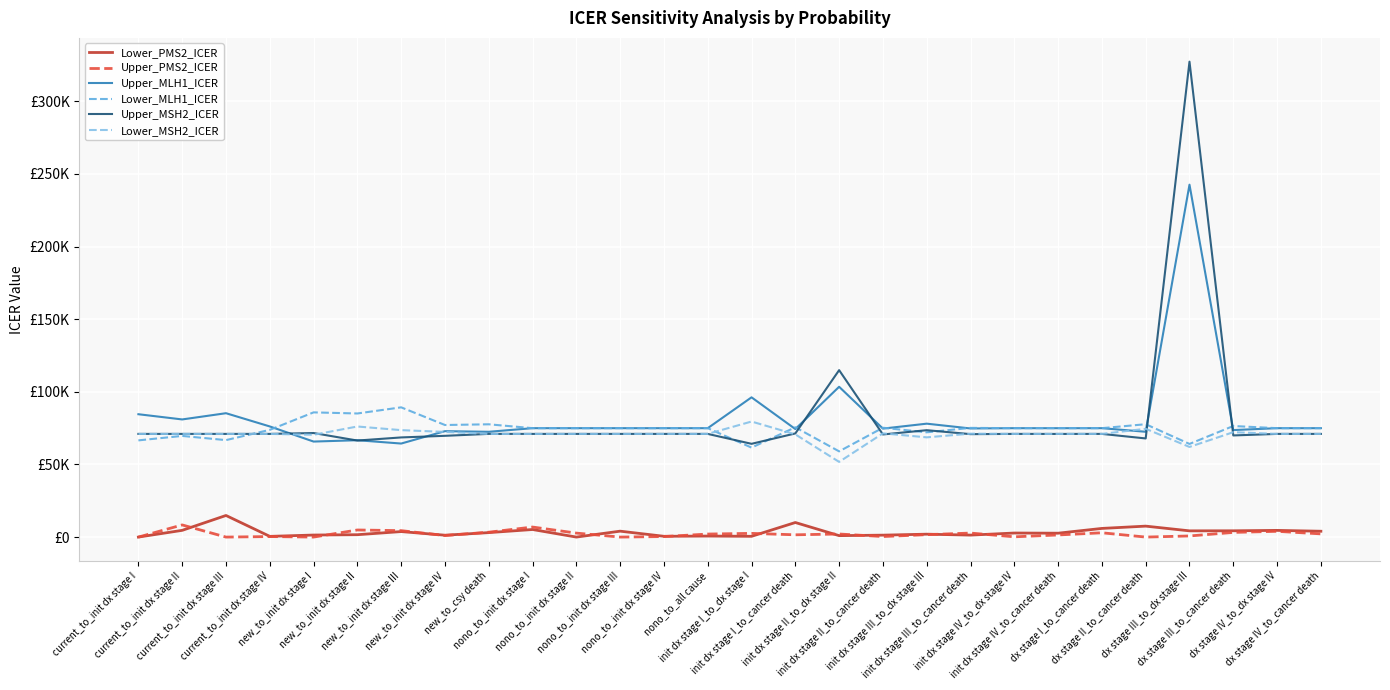

Reading left to right, what are all the values shown in this chart?

Lower_PMS2_ICER: 0.0	4637.6	14873.0	490.2	1408.5	1637.4	3791.9	1292.3	3080.0	5209.2	0.0	4071.0	541.7	706.5	521.7	10027.0	994.7	1328.6	1999.6	1359.9	2792.6	2673.9	5963.1	7538.9	4288.5	4326.8	4607.4	4021.9
Upper_PMS2_ICER: 0.0	8367.7	0.0	358.8	0.0	4883.4	4432.5	1056.2	3360.4	6911.4	2740.7	0.0	362.2	2087.6	2553.1	1566.6	2124.8	361.6	1668.8	2763.6	180.8	1455.6	2965.7	0.0	775.0	3214.4	3966.8	2209.2
Upper_MLH1_ICER: 84562.1	80972.3	85259.6	76149.4	65743.8	66664.9	64380.6	72899.9	72472.1	74960.1	74960.1	74960.1	74960.1	74960.1	96186.3	74355.9	103446.0	74664.5	78060.9	74761.0	74961.5	74944.9	74960.1	72483.3	242566.2	73647.6	74960.2	74958.9
Lower_MLH1_ICER: 66562.0	69626.9	66740.7	73805.7	85831.8	85070.2	89297.9	77135.3	77627.9	74960.1	74960.1	74960.1	74960.1	74960.1	61575.3	75574.5	58996.6	75258.0	72108.9	75160.2	74958.6	74975.2	74960.1	77682.9	64112.2	76445.4	74959.9	74961.4
Upper_MSH2_ICER: 71014.5	71014.5	71014.5	71014.5	71612.9	66442.0	68588.7	69697.7	71028.0	71014.5	71014.5	71014.5	71014.5	71014.5	64190.4	71336.9	114888.2	70636.5	73563.9	70851.2	71016.6	70993.3	71014.5	67893.3	327224.3	69960.4	71014.7	71012.9
Lower_MSH2_ICER: 71014.5	71014.5	71014.5	71014.5	70418.0	76112.0	73605.0	72379.8	71001.0	71014.5	71014.5	71014.5	71014.5	71014.5	79534.1	70695.1	51750.0	71396.7	68645.7	71178.6	71012.4	71035.8	71014.5	74532.6	62043.4	72199.2	71014.3	71016.4